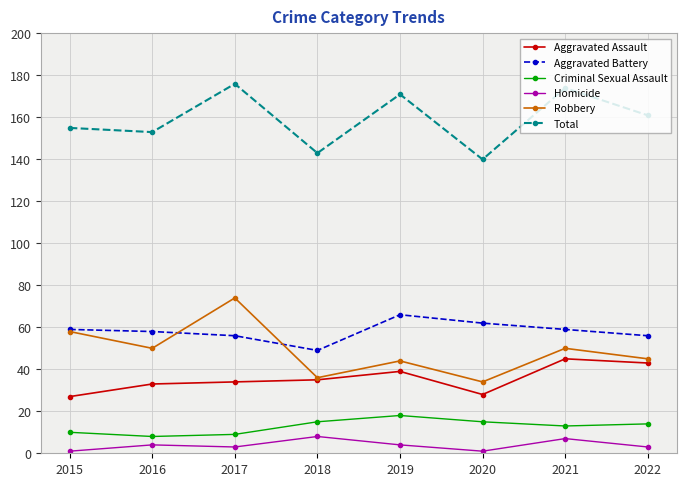

Where is the first local maximum for Total?

2017